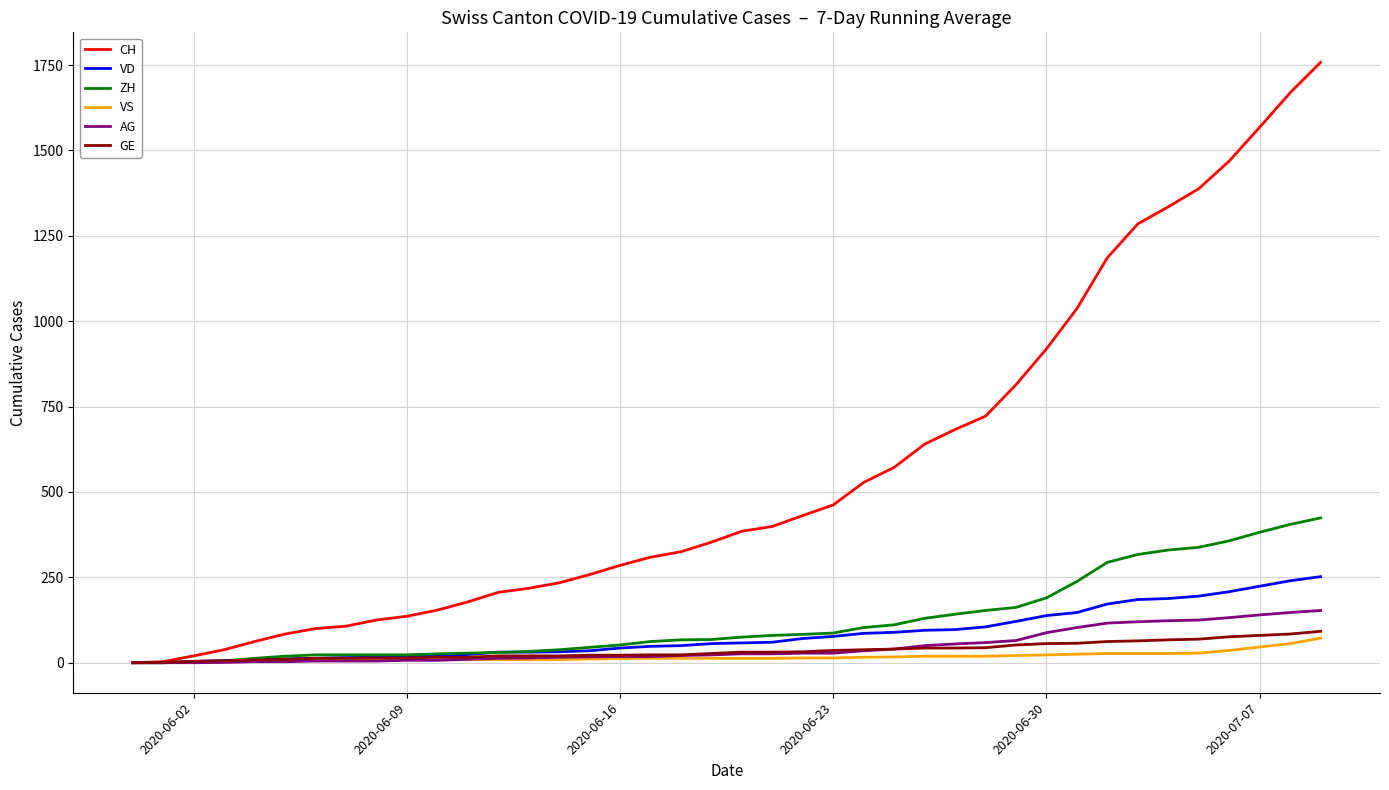

What is the difference between the maximum and second lowest values in the CH series?

1755